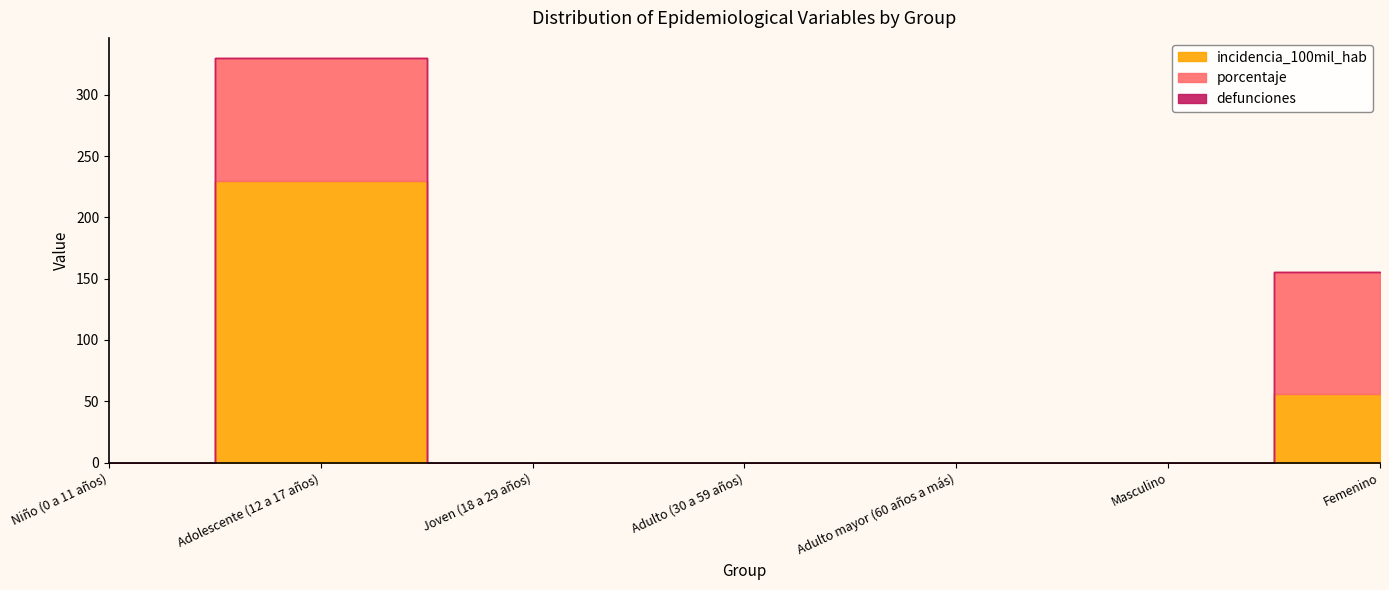

Count the number of categories in the chart.

7